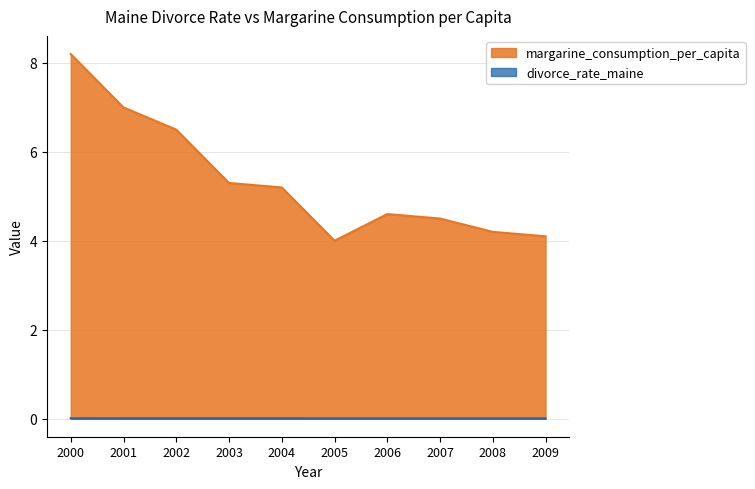

How many lines are shown in the chart?

2